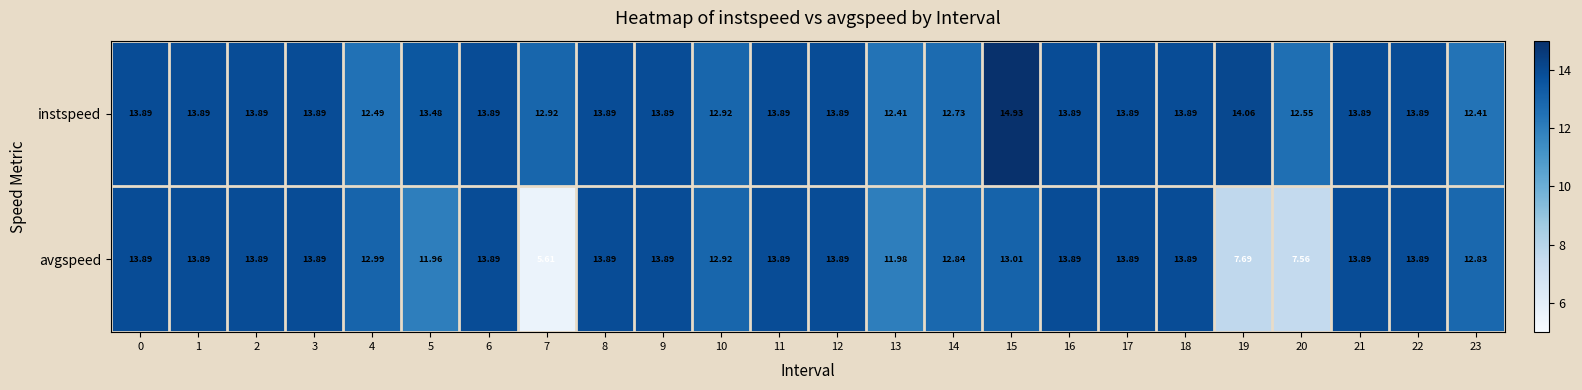

List the series in order of their peak value, highest first.

instspeed, avgspeed